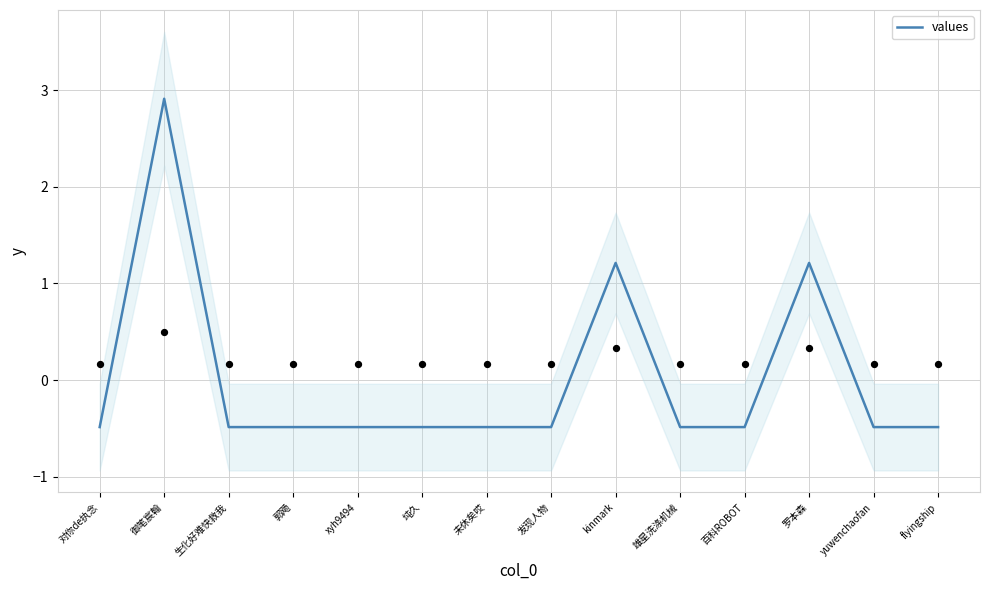

What is the change in value from 御笔宸翰 to kinmark?

-1.7